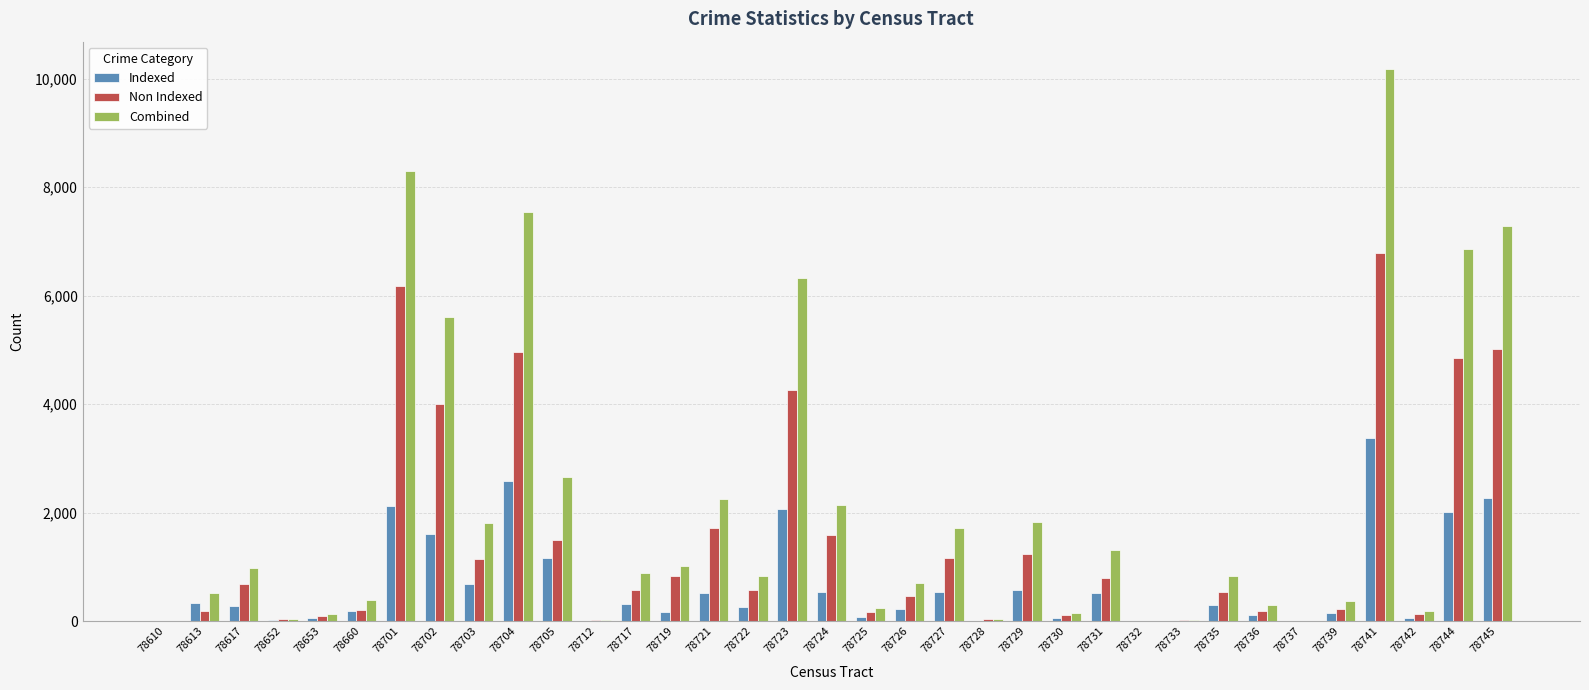

What is the spread (max minus min) of values at 78704?

4959